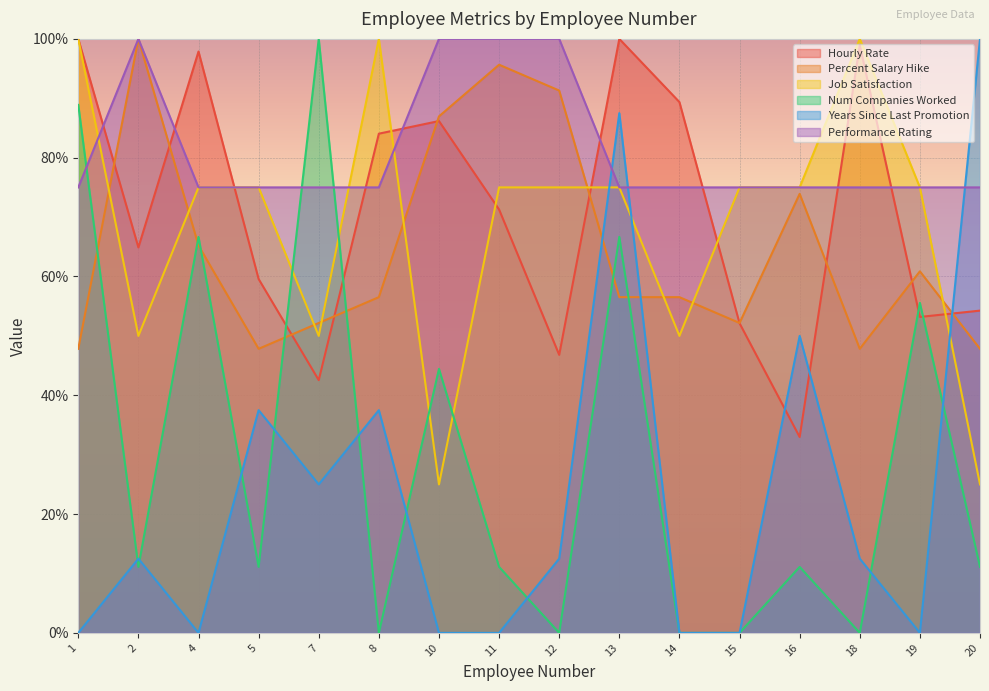

In Percent Salary Hike, how many points are higher than both neighbors (excluding endpoints)?

4